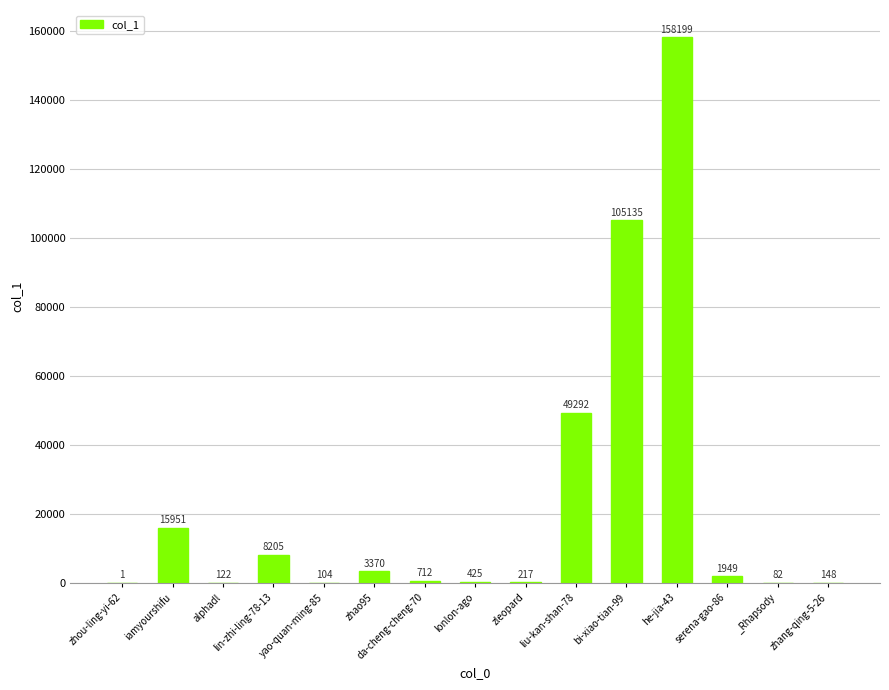

What is the change in value from zhou-ling-yi-62 to da-cheng-cheng-70?

+711